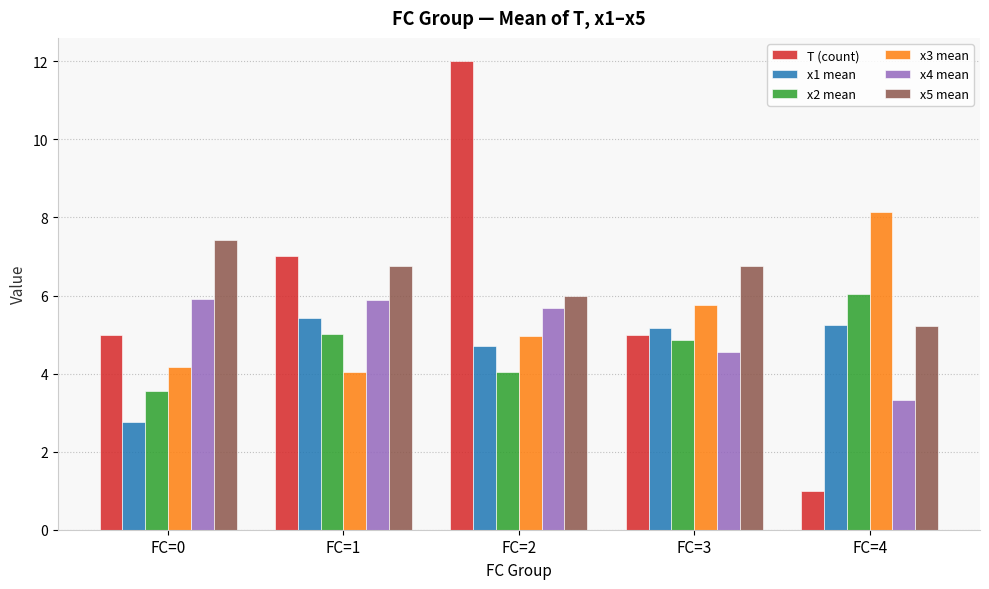

Reading right to left, what are all the values shown in this chart?

T (count): FC=4=1.0	FC=3=5.0	FC=2=12.0	FC=1=7.0	FC=0=5.0
x1 mean: FC=4=5.3	FC=3=5.2	FC=2=4.7	FC=1=5.4	FC=0=2.8
x2 mean: FC=4=6.0	FC=3=4.9	FC=2=4.0	FC=1=5.0	FC=0=3.6
x3 mean: FC=4=8.1	FC=3=5.8	FC=2=5.0	FC=1=4.0	FC=0=4.2
x4 mean: FC=4=3.3	FC=3=4.6	FC=2=5.7	FC=1=5.9	FC=0=5.9
x5 mean: FC=4=5.2	FC=3=6.7	FC=2=6.0	FC=1=6.7	FC=0=7.4